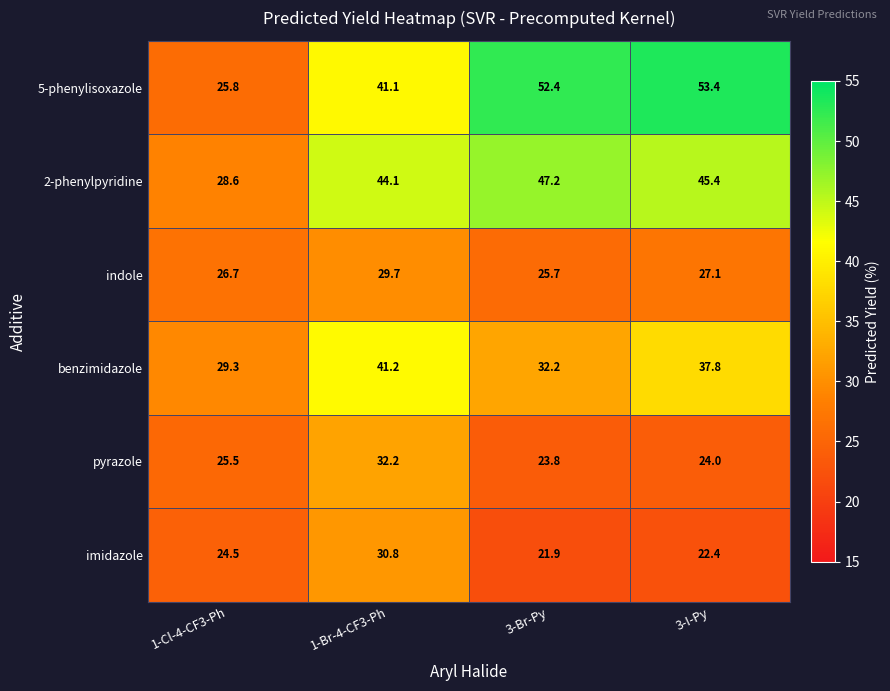

What is the sum of the pyrazole values at 1-Br-4-CF3-Ph and 3-I-Py?

56.2